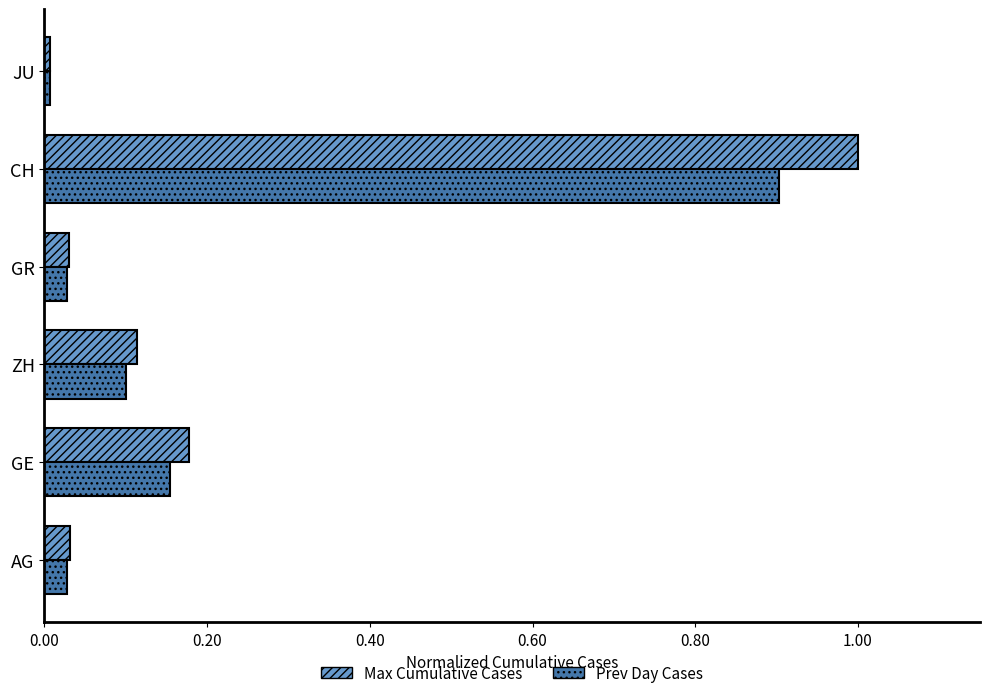

What is the sum of all Max Cumulative Cases values?

1.4